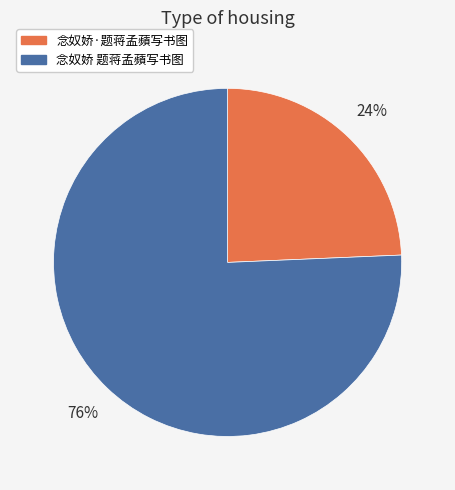

Do 念奴娇 题蒋孟蘋写书图 and 念奴娇·题蒋孟蘋写书图 together represent more than half of the pie?

Yes